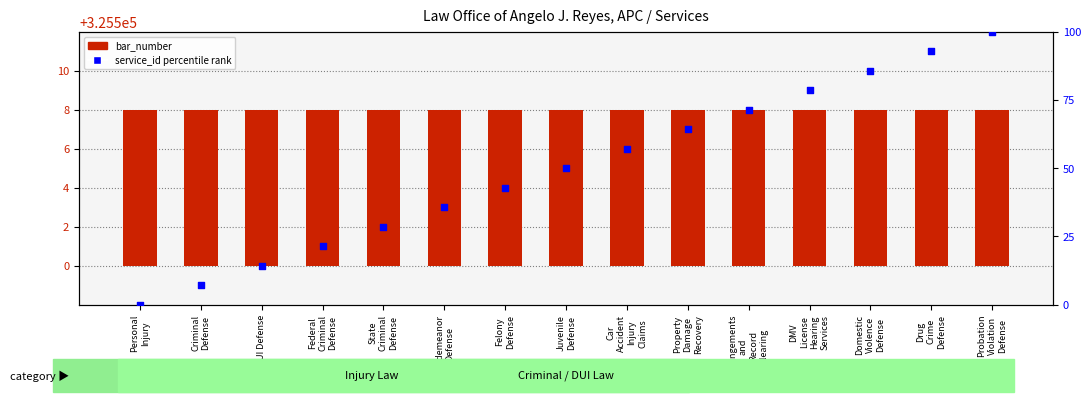

At which category is the sum across all series the highest?

Probation
Violation
Defense